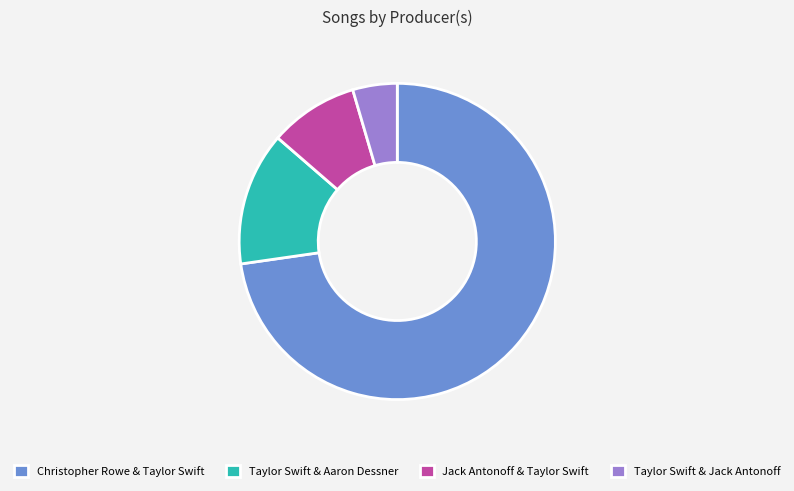

What is the ratio of the value at Christopher Rowe & Taylor Swift to the value at Taylor Swift & Aaron Dessner?

5.3